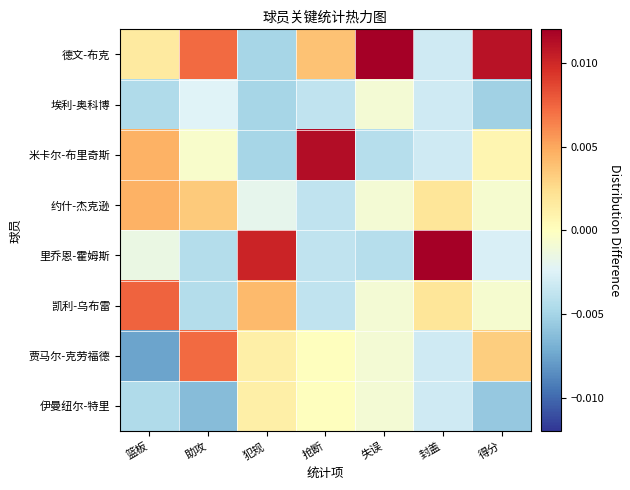

Count the number of categories in the chart.

7